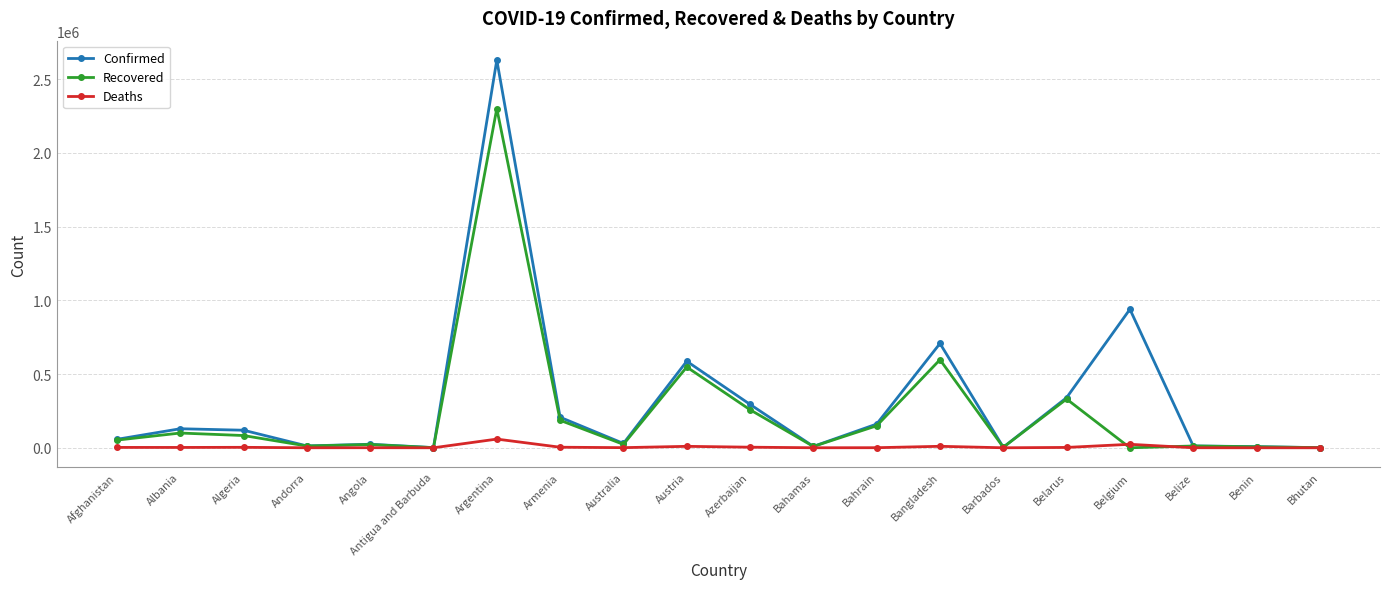

How many data points does each series have?

20